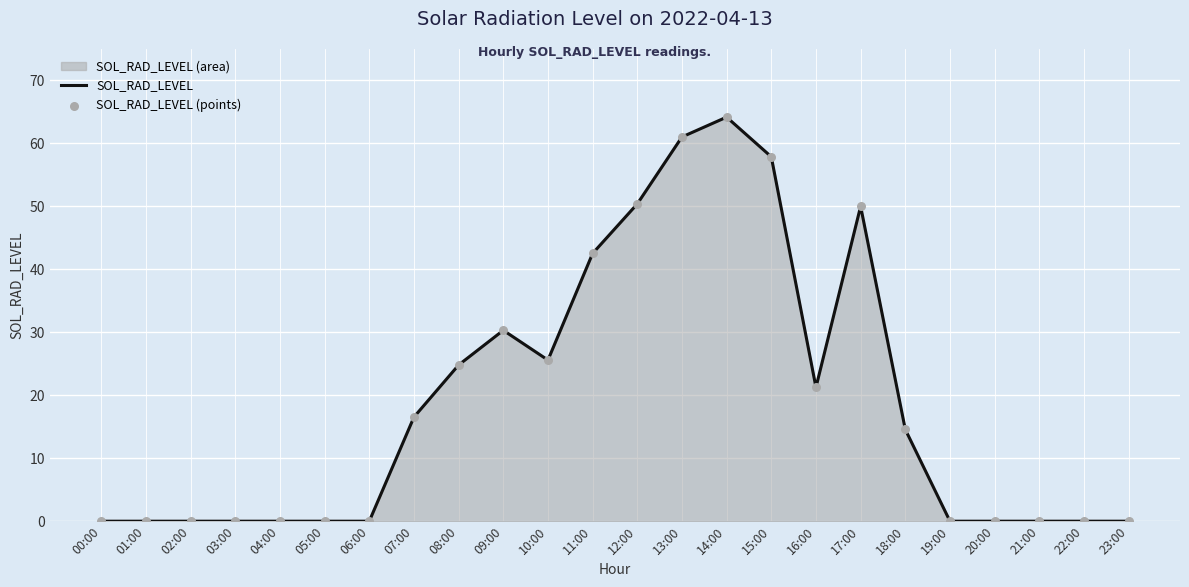

Which series reaches the maximum Y coordinate?

SOL_RAD_LEVEL